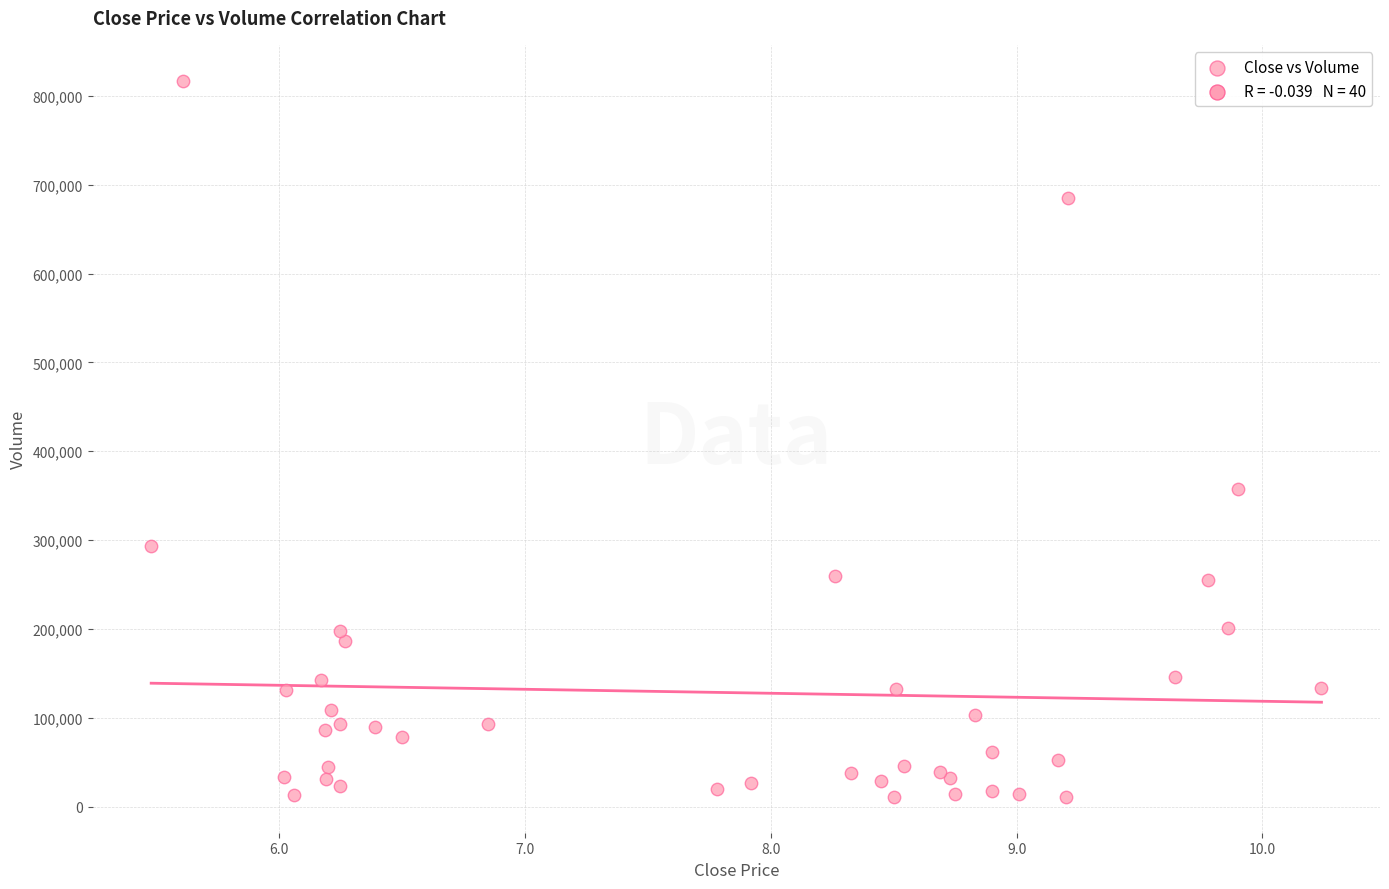

What Y value in the scatter plot is closest to 414000?

358000